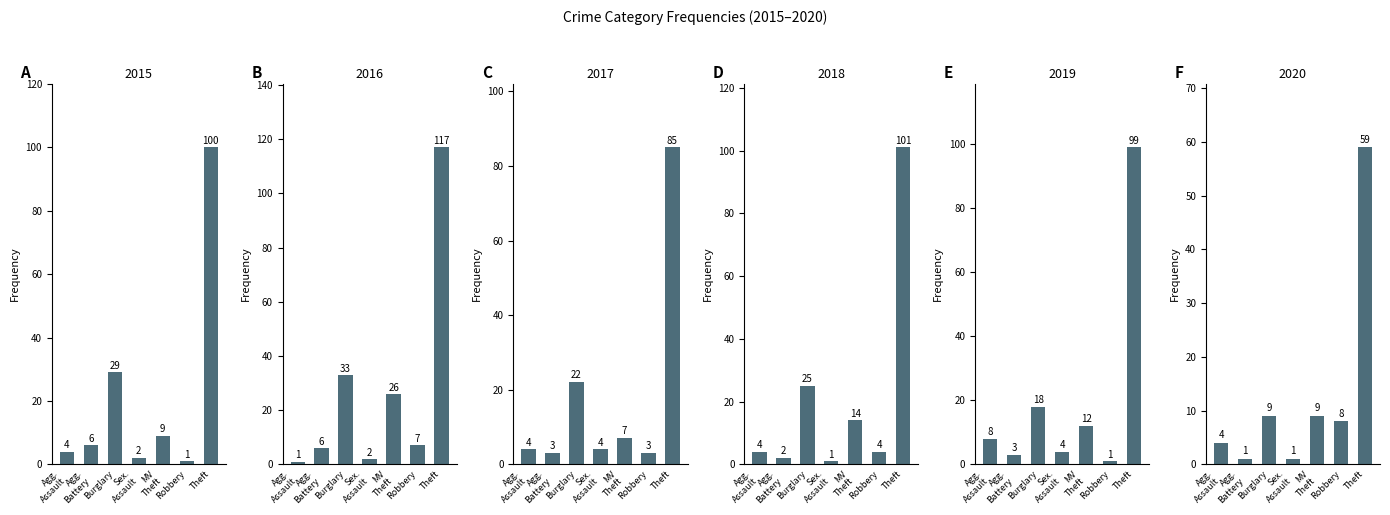

Rank the categories by 2018 value from highest to lowest.

Theft, Burglary, MV Theft, Agg. Assault, Robbery, Agg. Battery, Sex. Assault